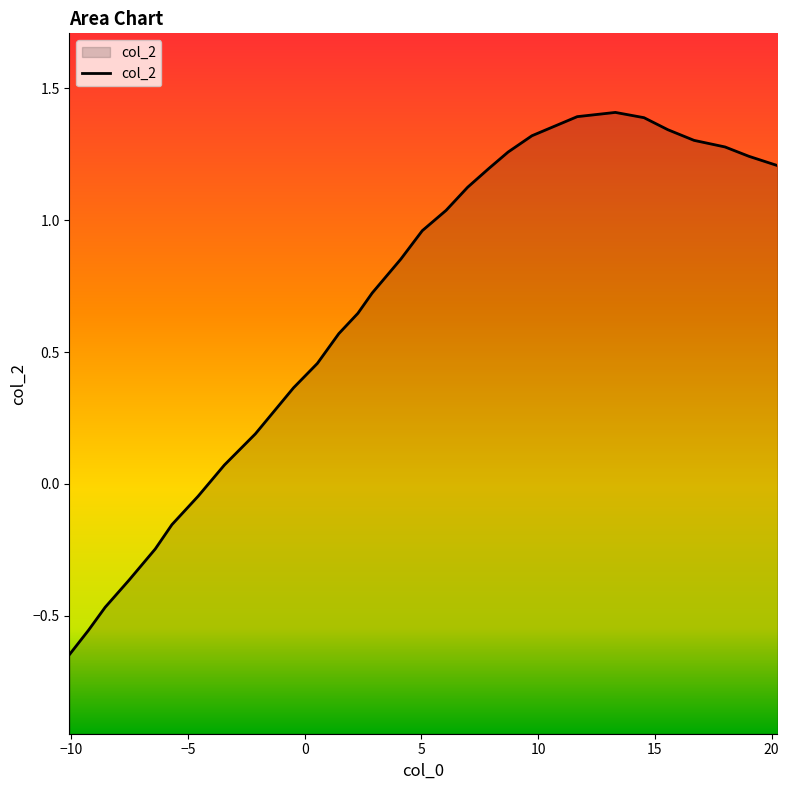

True or false: the data shows 0.3 at 18.

False